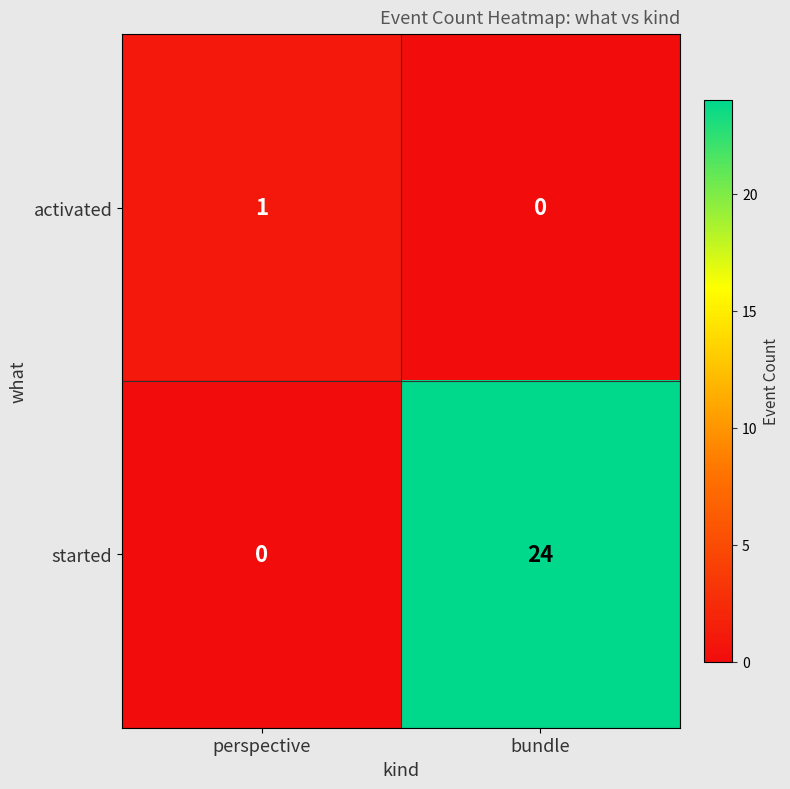

Where is started nearest to the value 12?

perspective